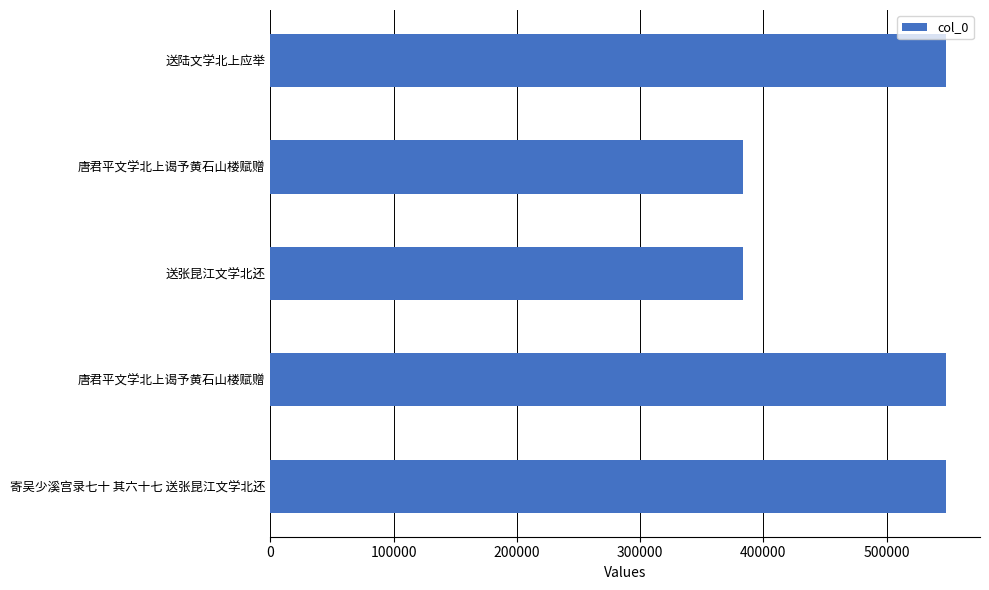

How many values are below 547870?

2